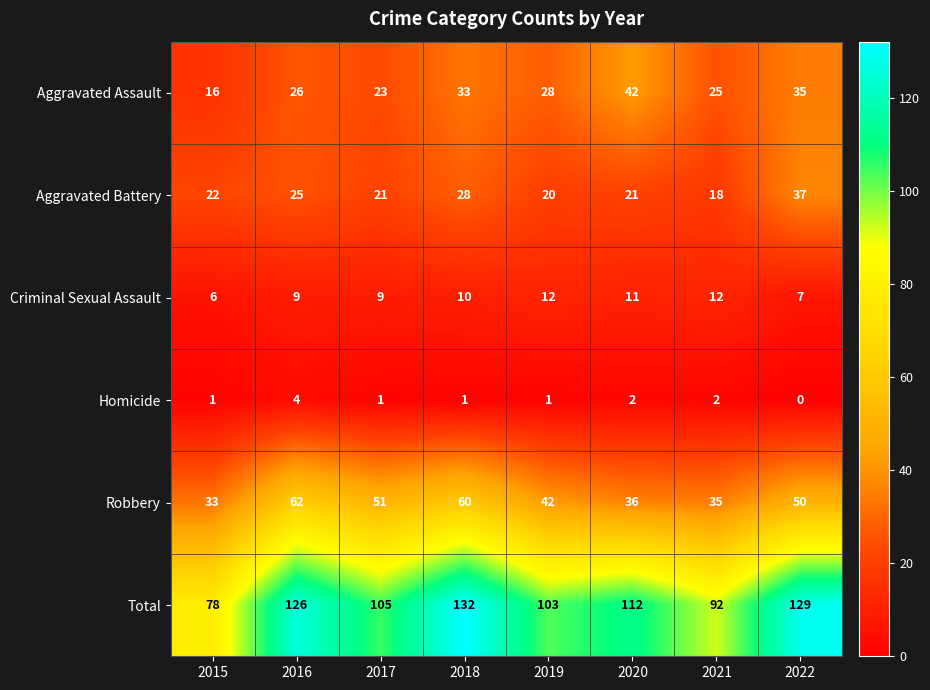

List the series in order of their peak value, lowest first.

Homicide, Criminal Sexual Assault, Aggravated Battery, Aggravated Assault, Robbery, Total